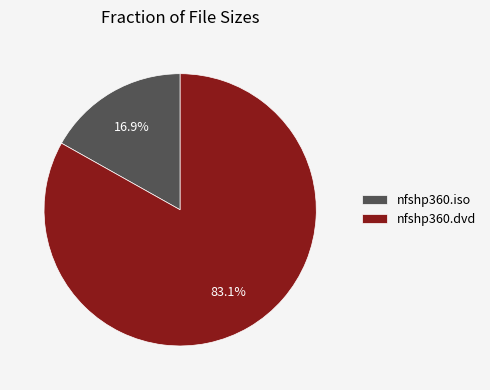

Which has a higher value, nfshp360.iso or nfshp360.dvd?

nfshp360.dvd